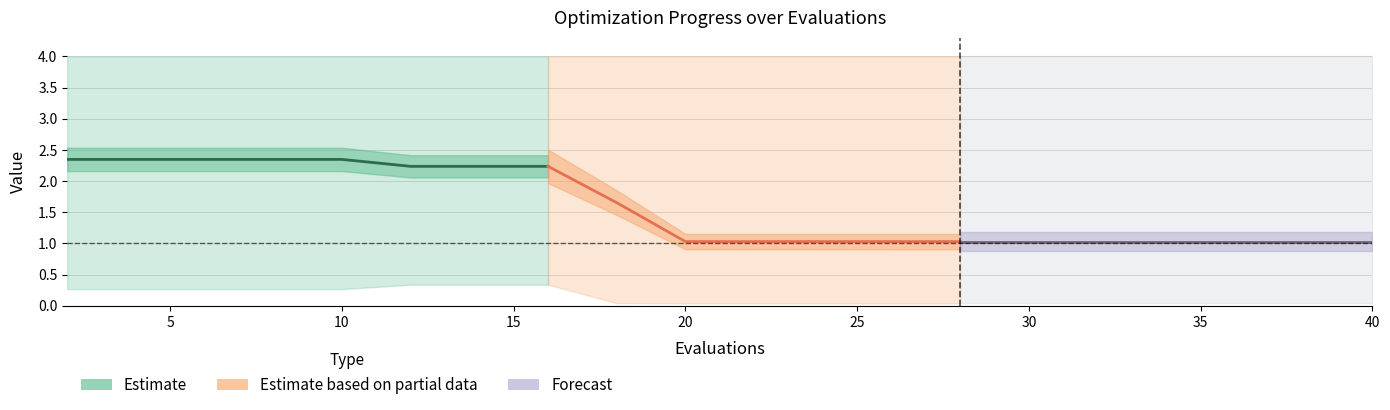

True or false: worst and best intersect in this chart.

False